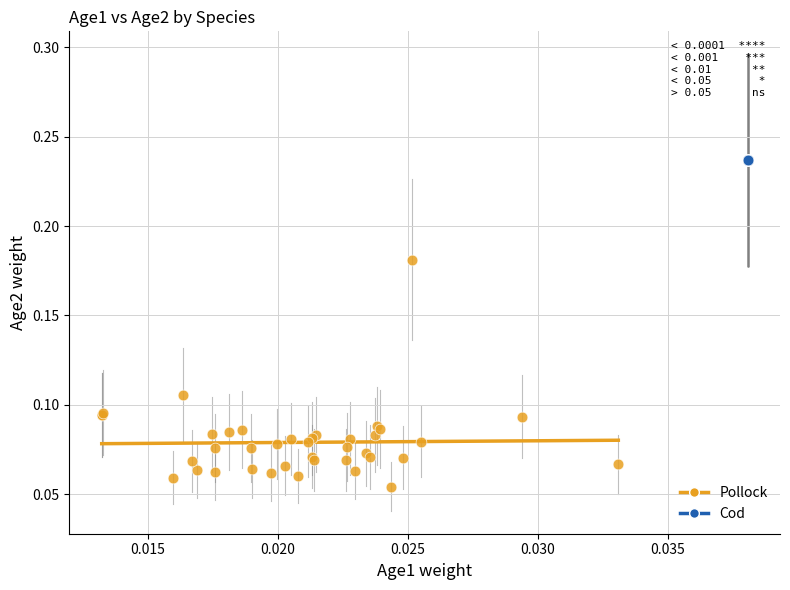

Which series contains the lowest Y value?

Pollock